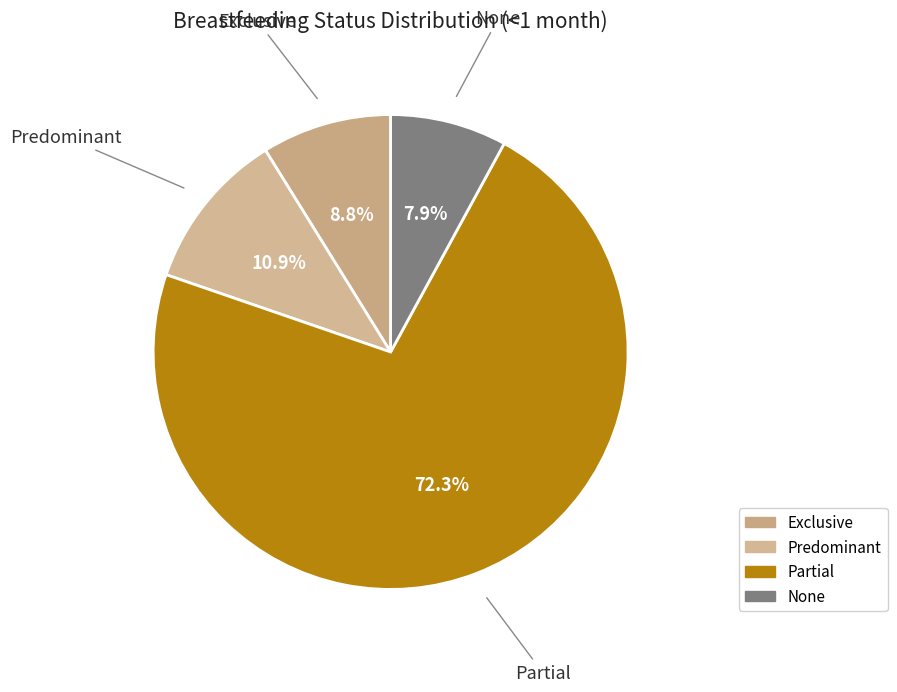

Which category has the biggest portion of the pie?

Partial